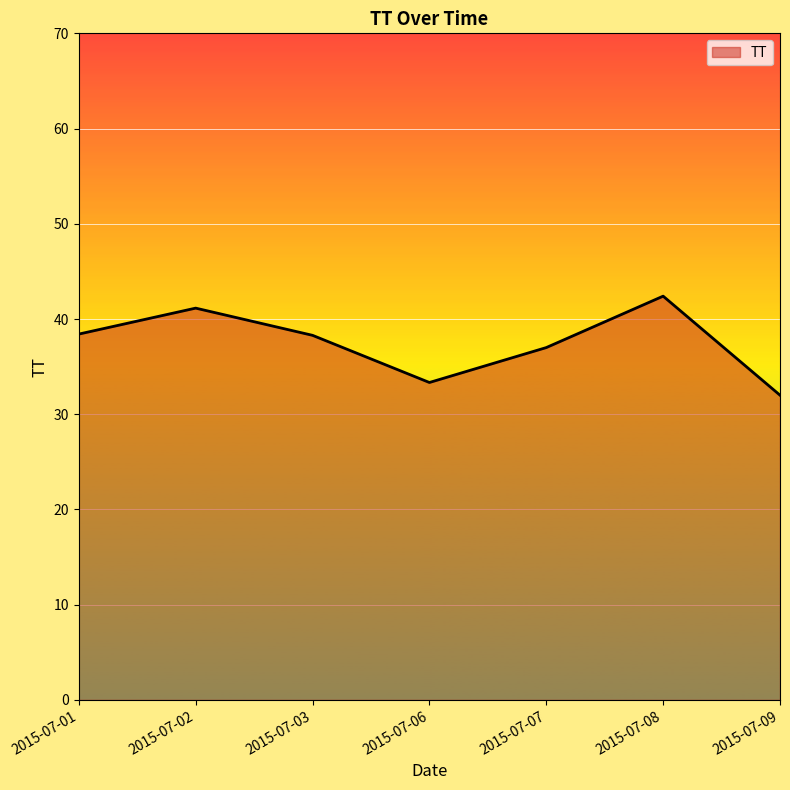

How many values are below 38?

3